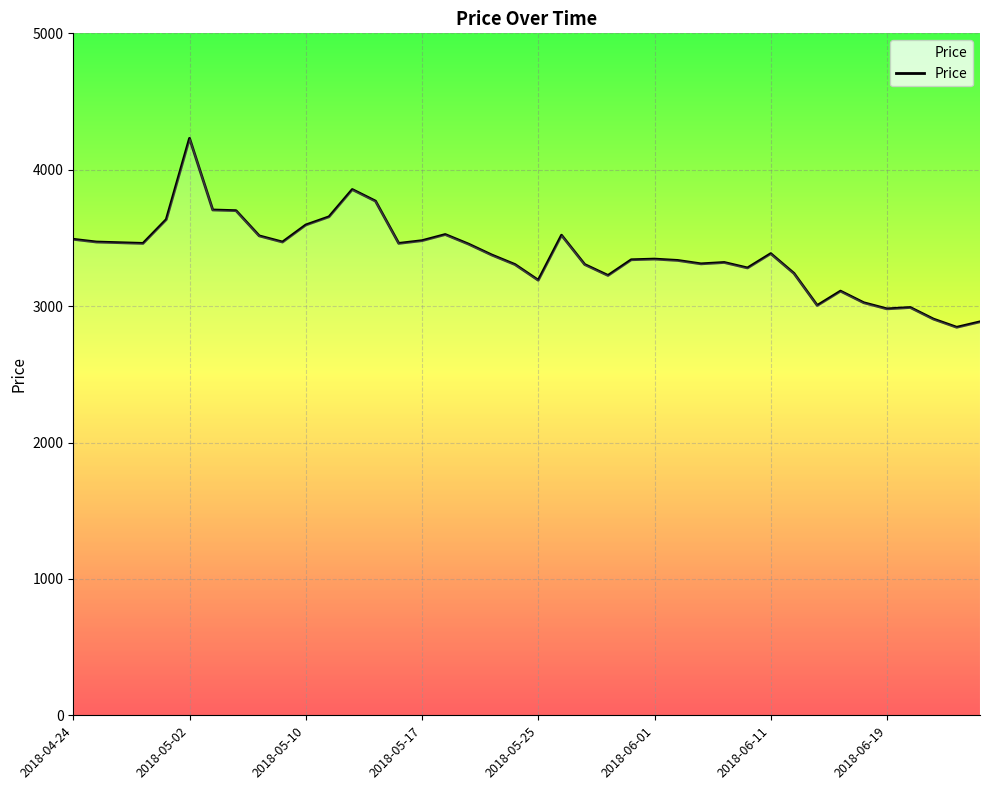

The chart shows a value of 3490 at 2018-04-24. True or false?

True